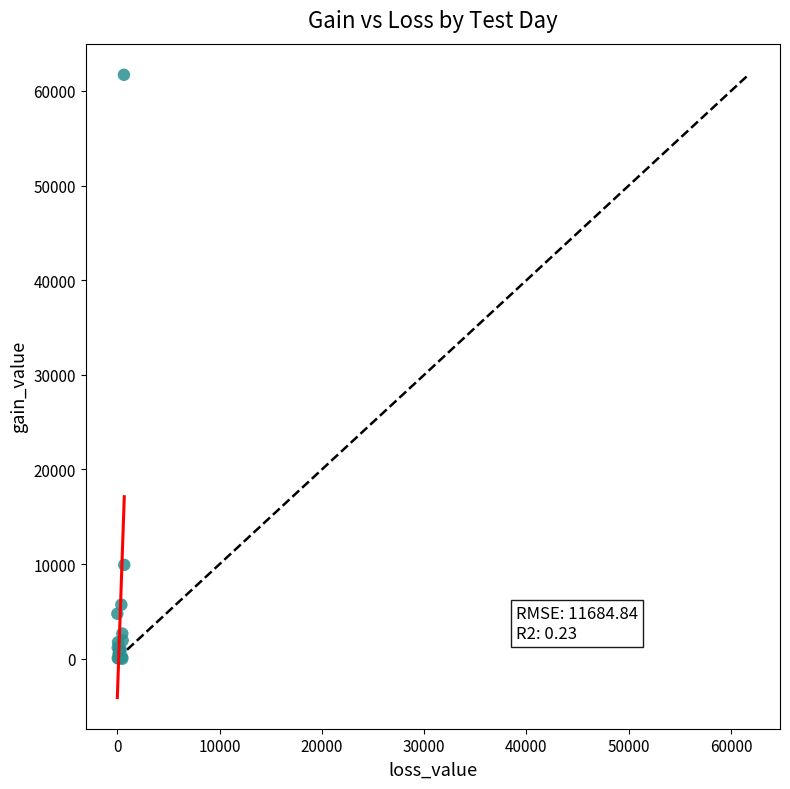

What Y value in the scatter plot is closest to 30849?

9920.8